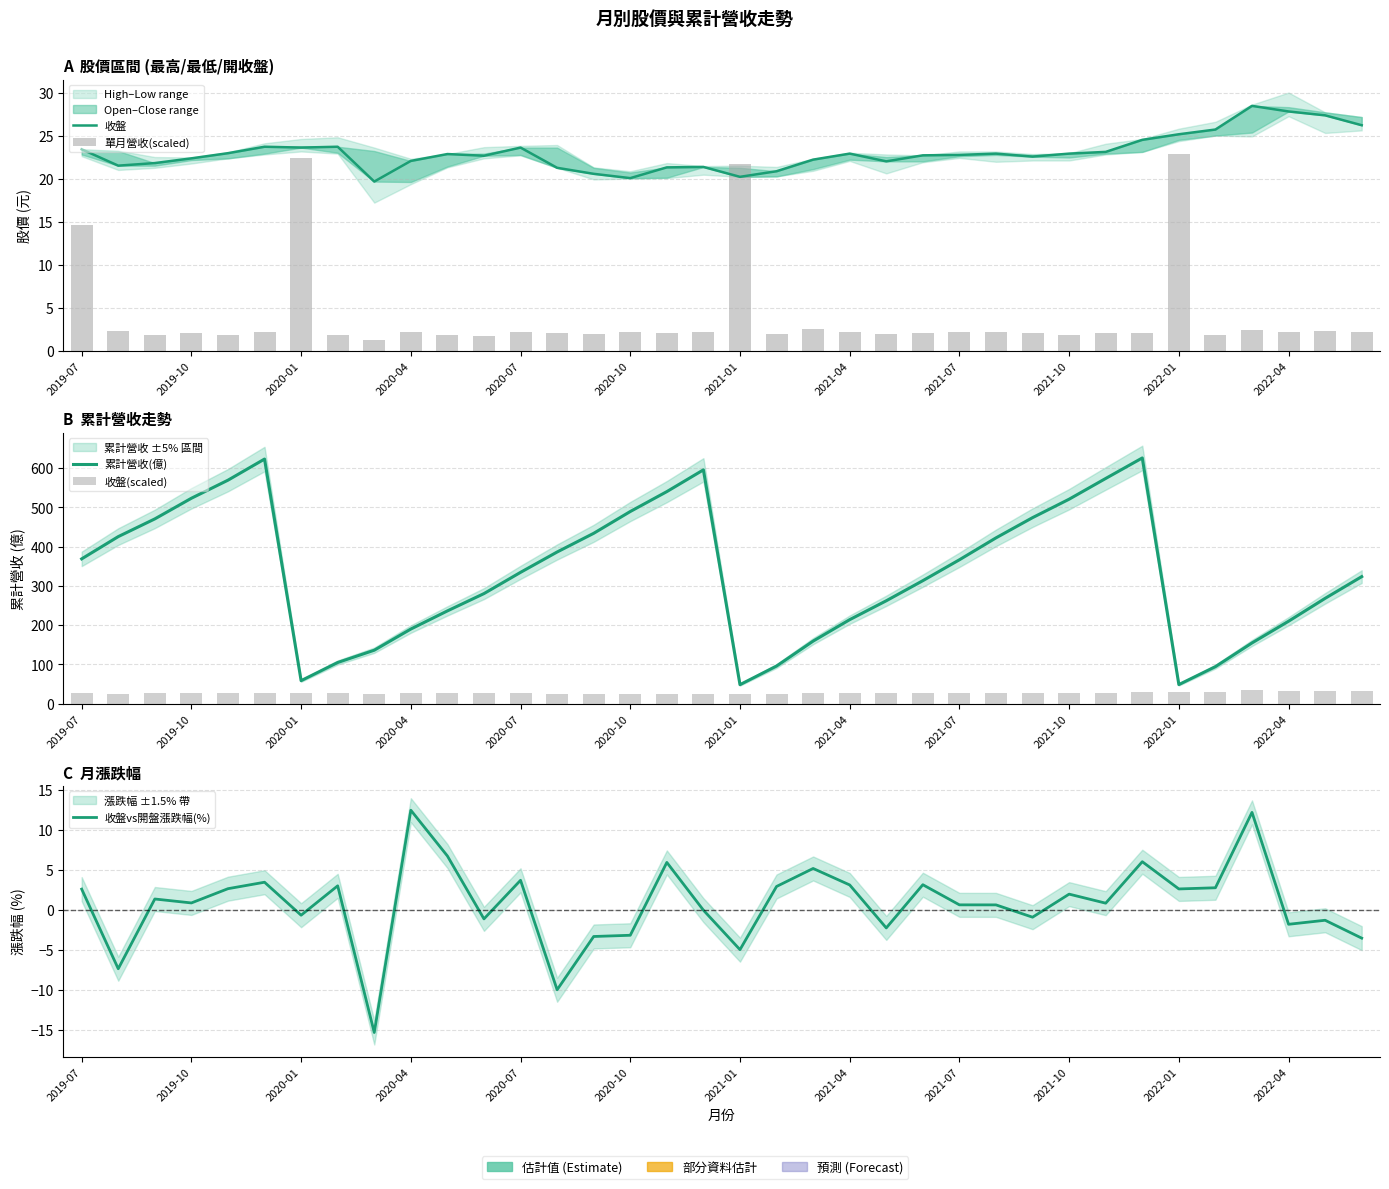

What is the sum of the 收盤 values at 29 and 35?

50.7